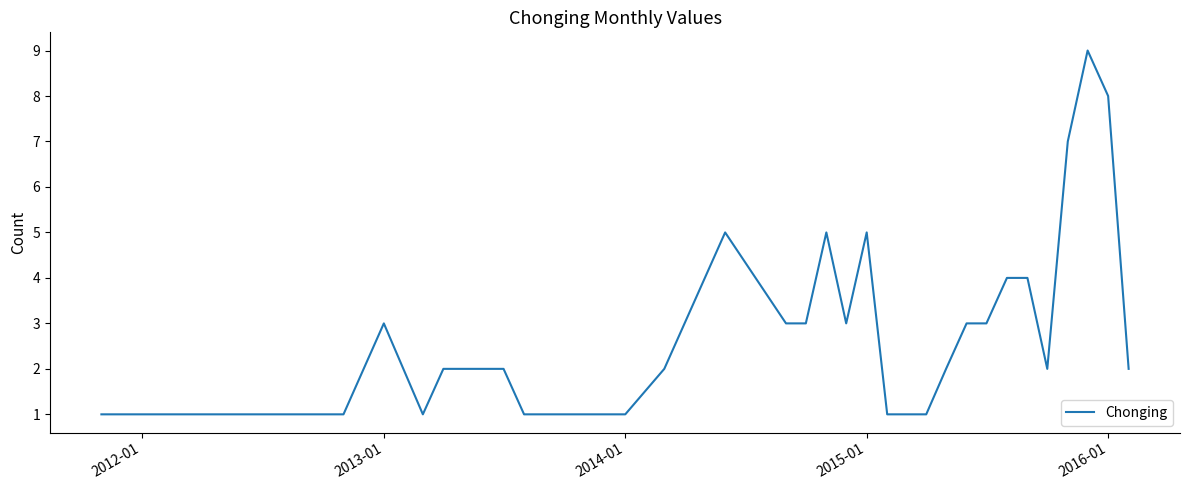

What is the difference between the maximum and minimum values?

8